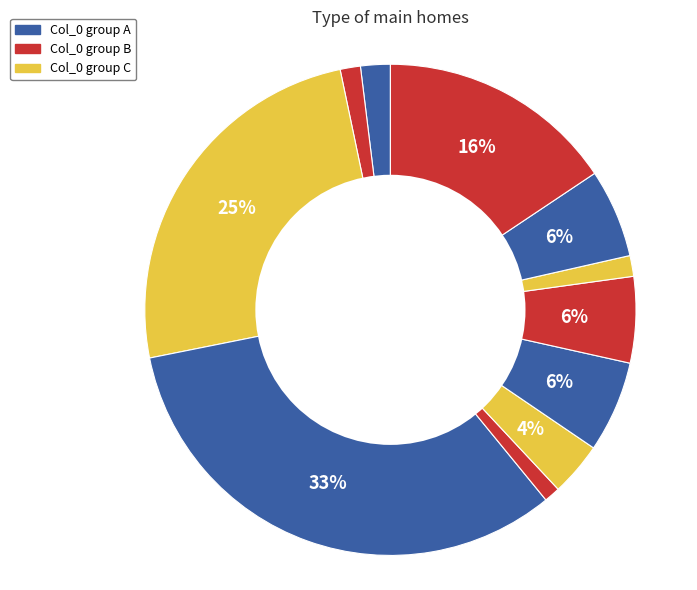

How many segments does this pie chart have?

11